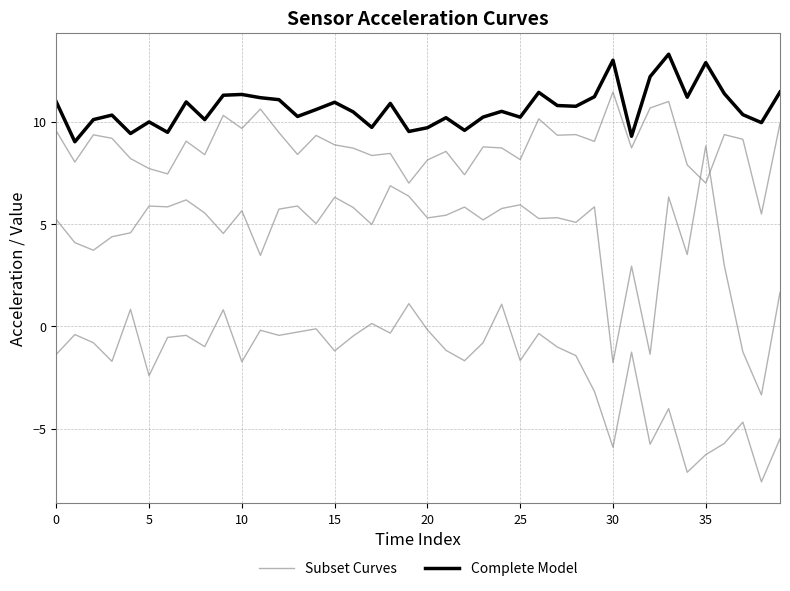

Which label corresponds to the largest value in the chart?

33